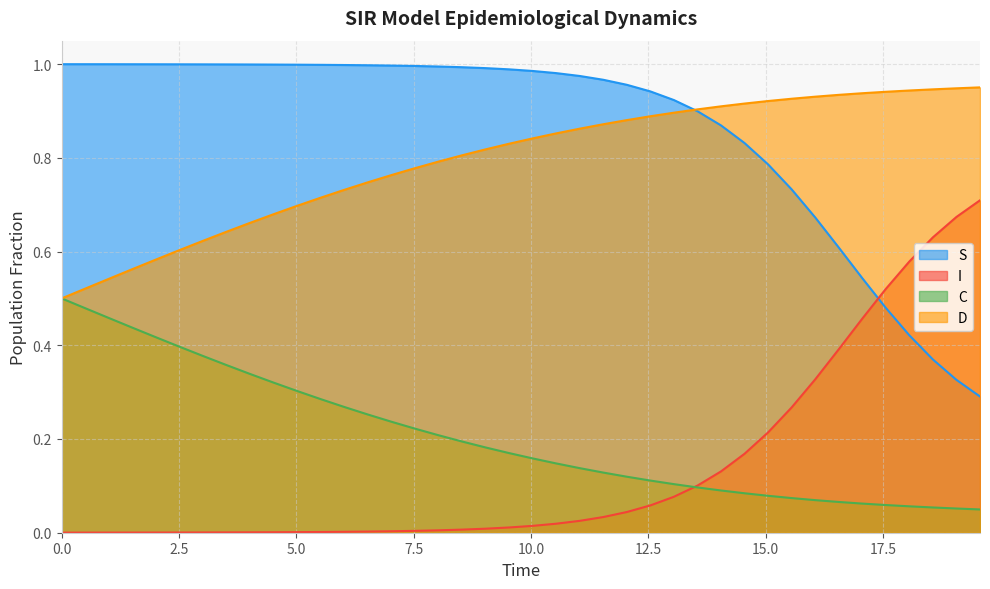

Rank the series by their maximum value, from lowest to highest.

C, I, D, S